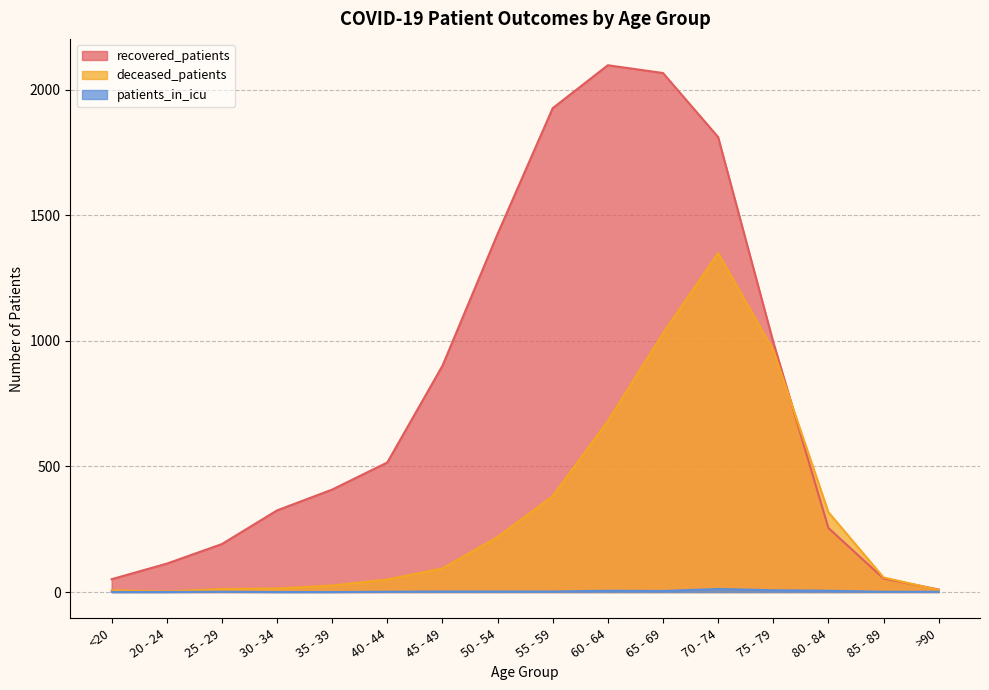

What is the label of the 15th point from the right?

20 - 24